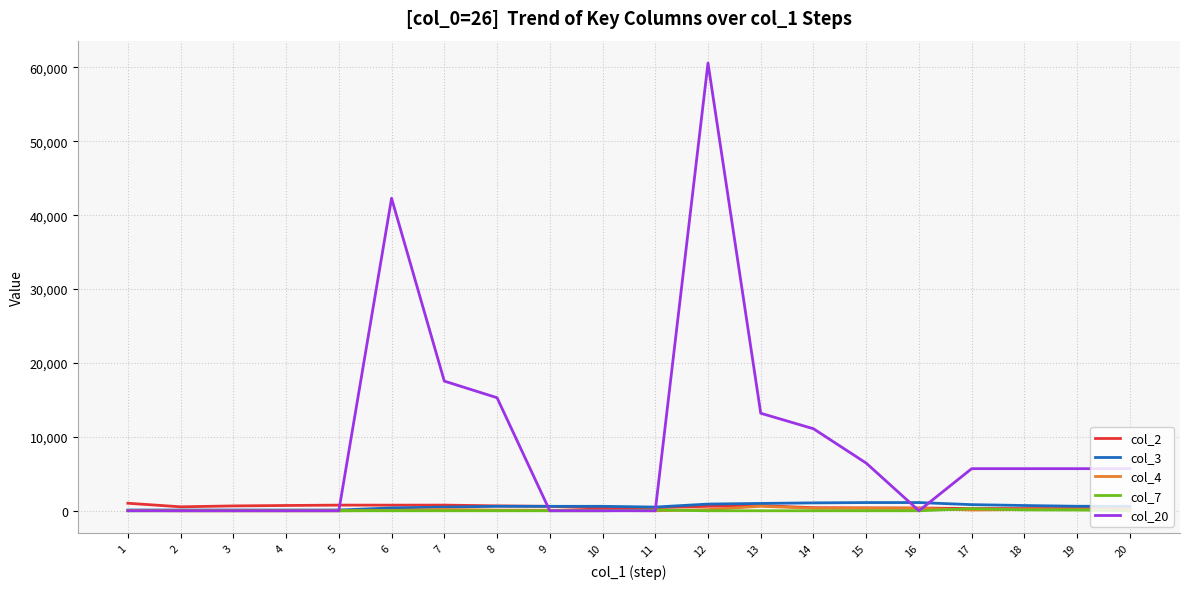

Which series has the largest total across all categories?

col_20